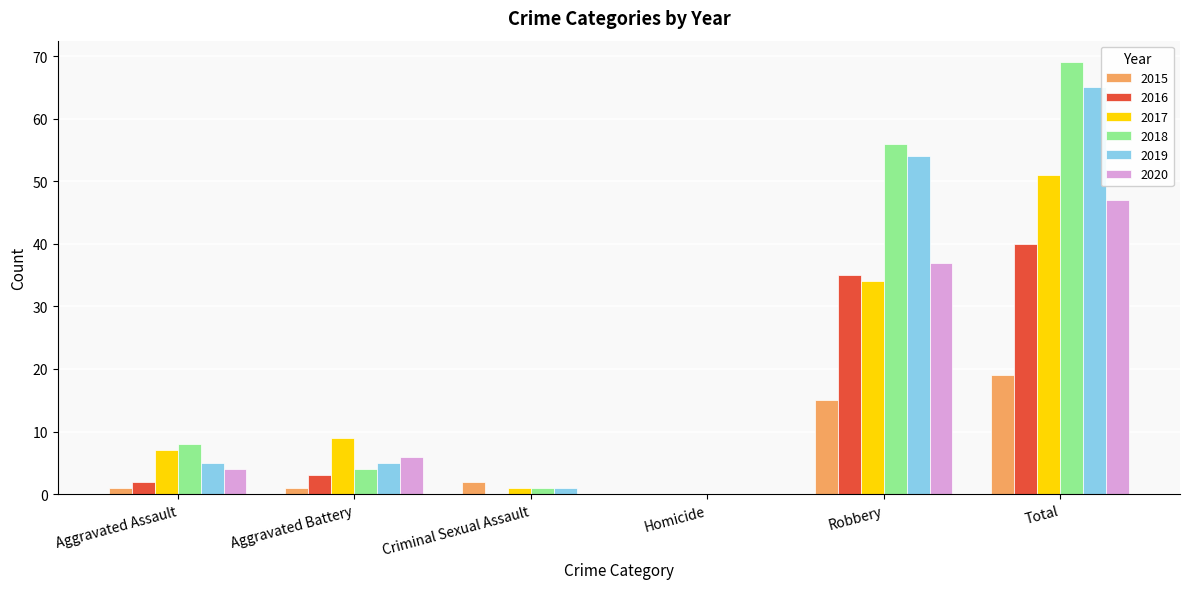

What is the spread (max minus min) of values at Aggravated Assault?

7